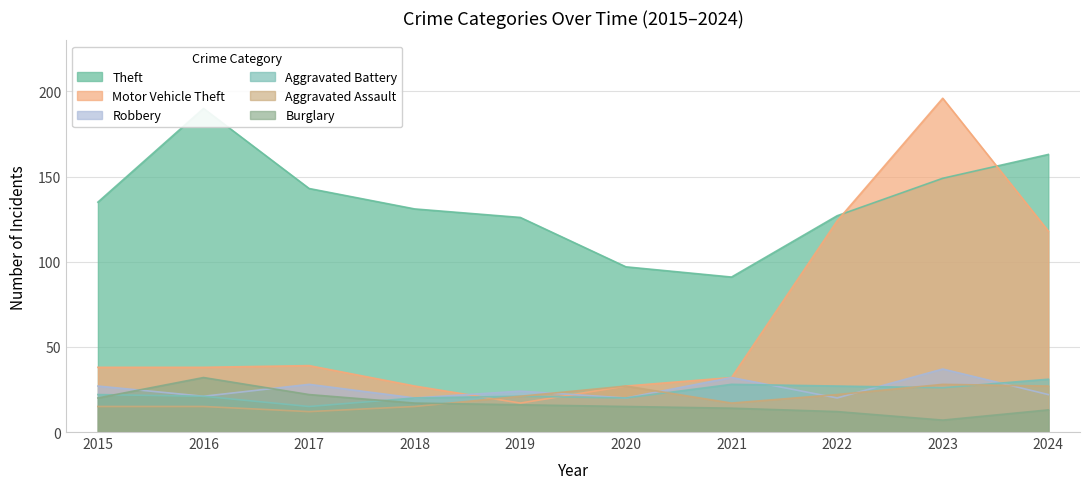

What is the value of the Theft point at the 1st from the left?

135